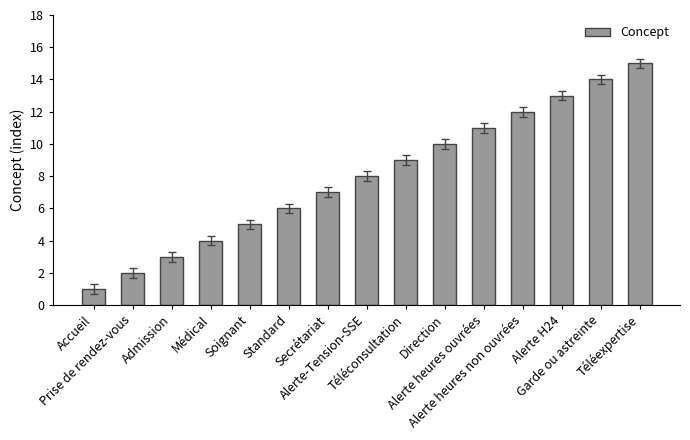

What is the label of the 7th bar from the left?

Secrétariat